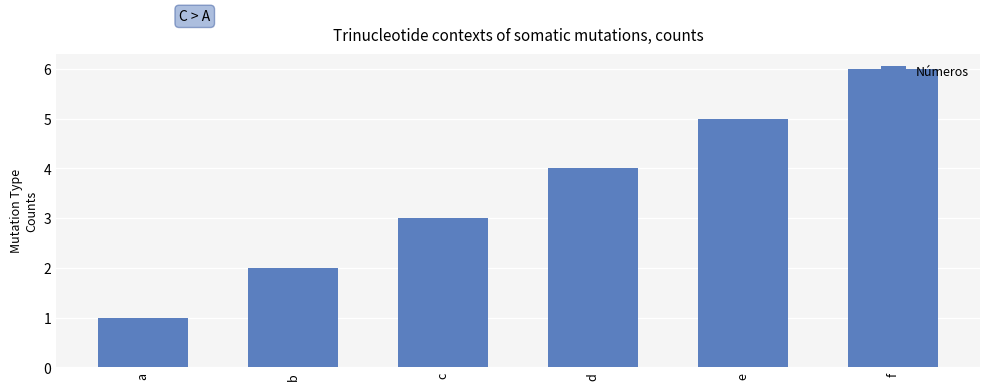

What is the approximate value at c?

3